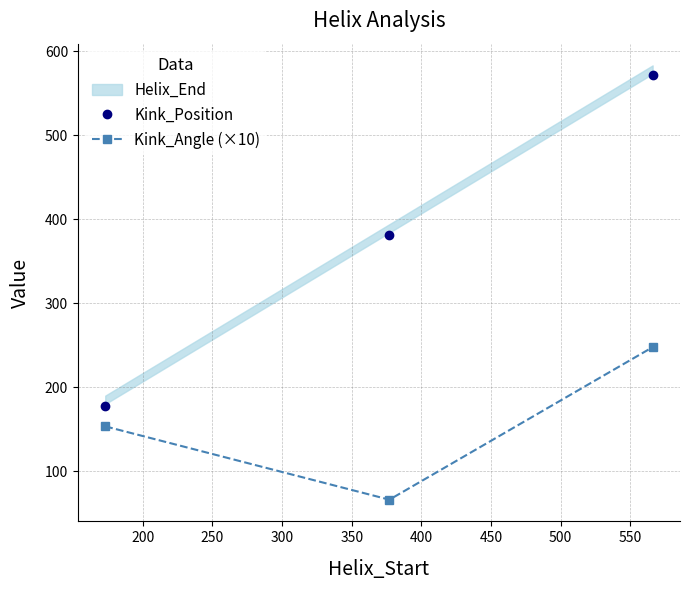

Which series has the largest range (max minus min)?

Kink_Position